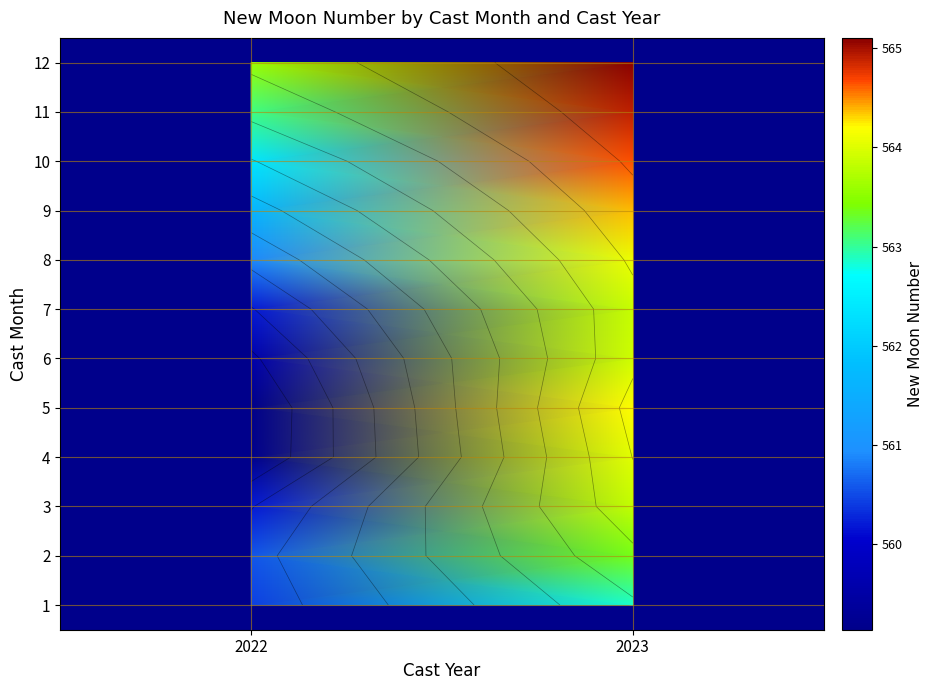

What is the greatest value displayed?

565.1